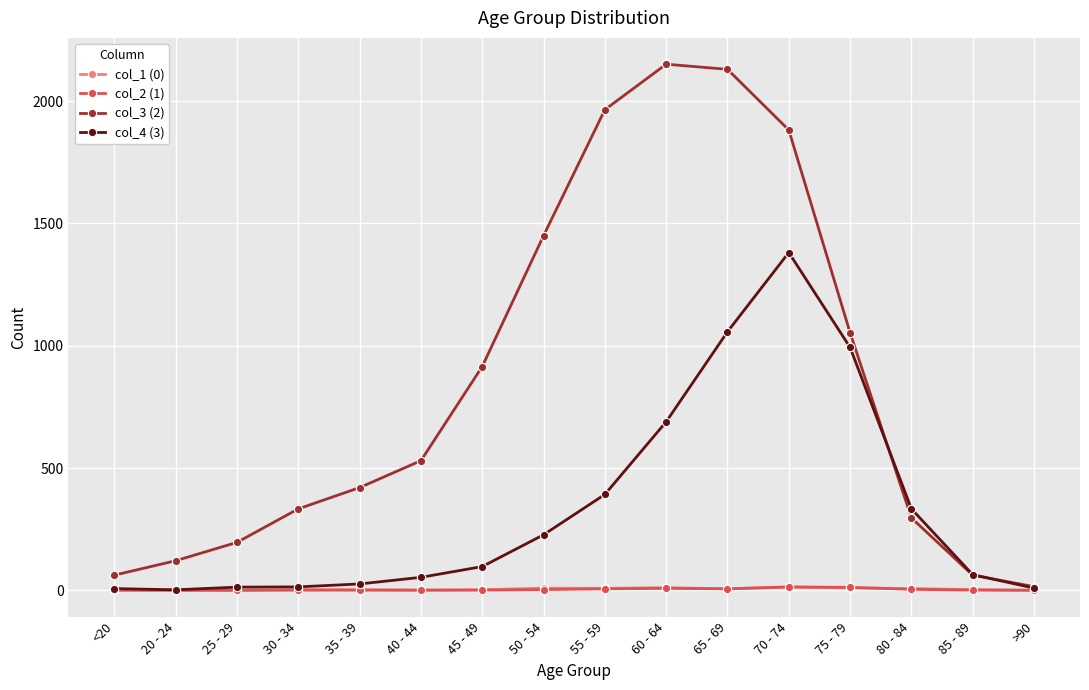

Which series has the largest range (max minus min)?

col_3 (2)